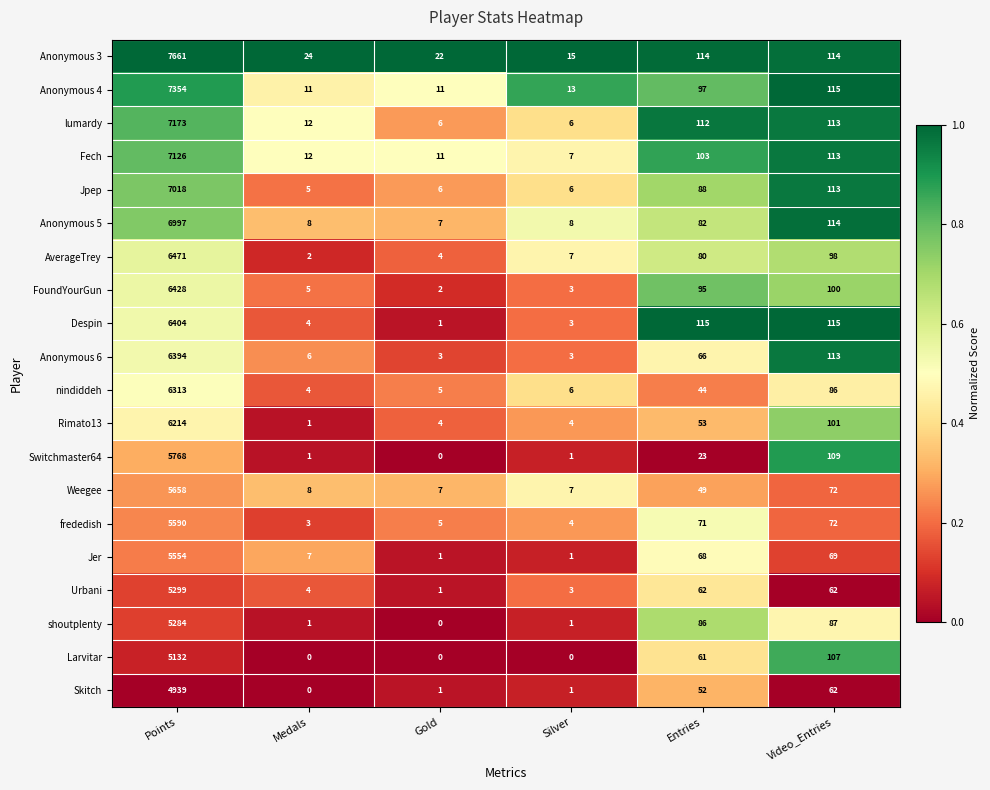

True or false: Rimato13 has a value of 101 at Video_Entries.

True